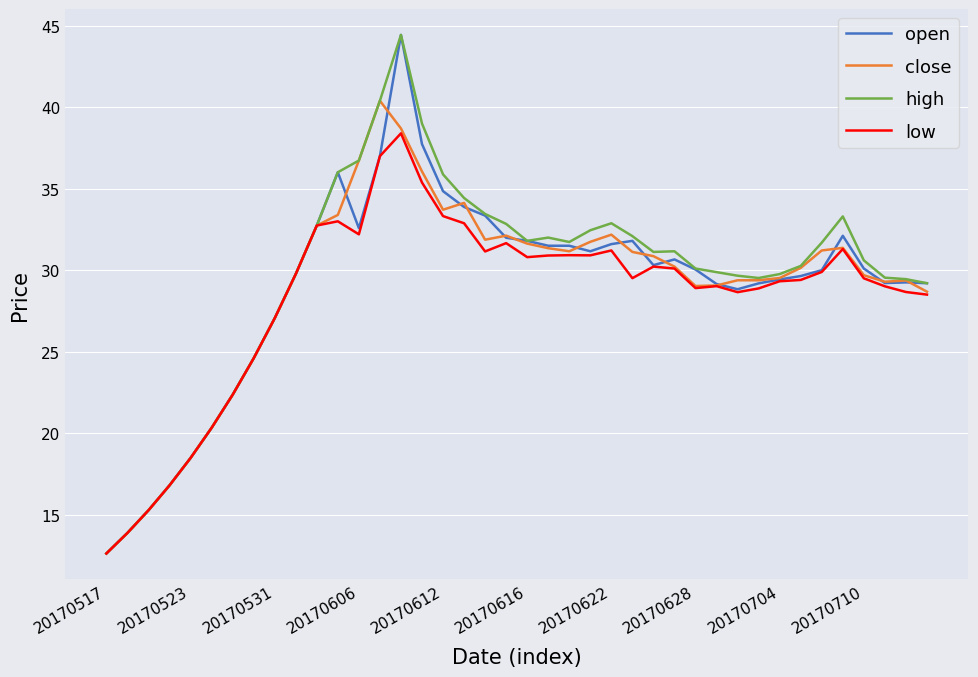

What is the smallest value displayed?

12.6